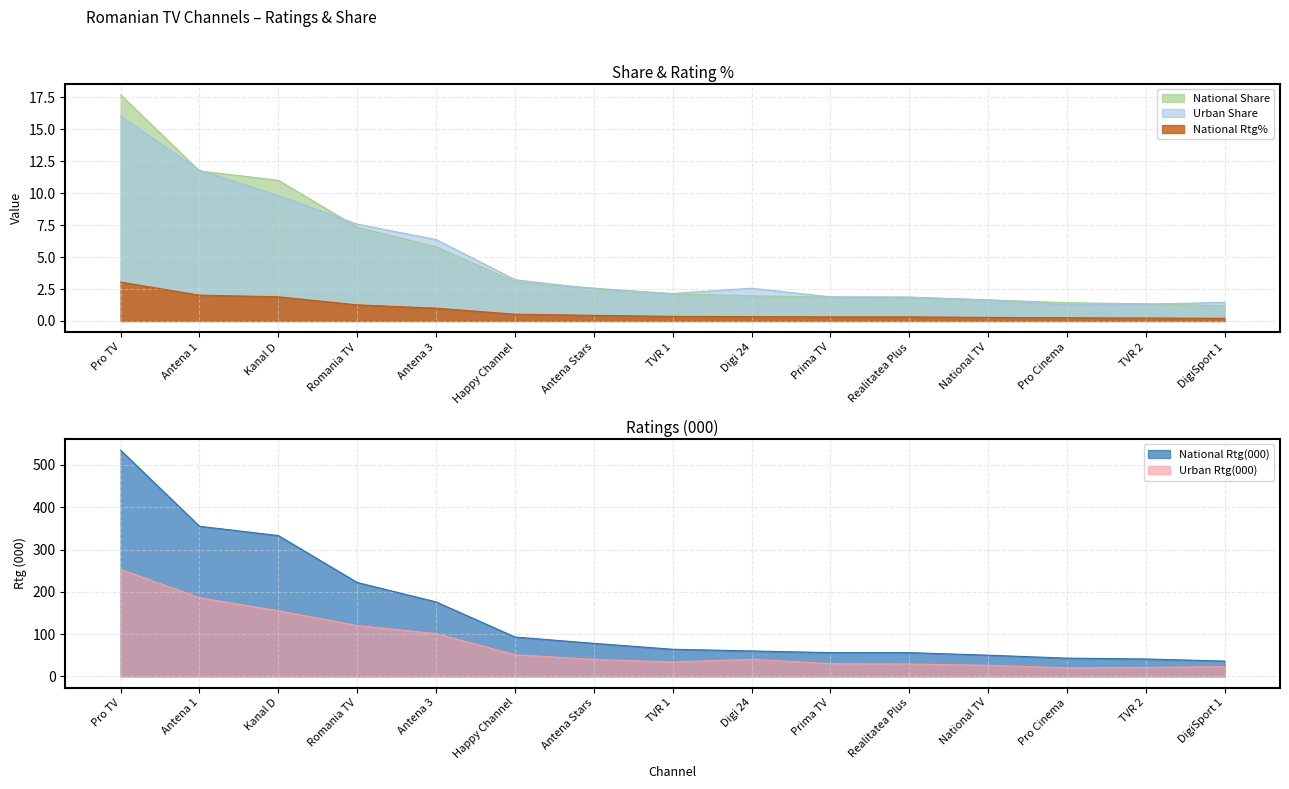

What are all the series names shown in the legend?

National Rtg(000), Urban Rtg(000), National Rtg%, National Share, Urban Share